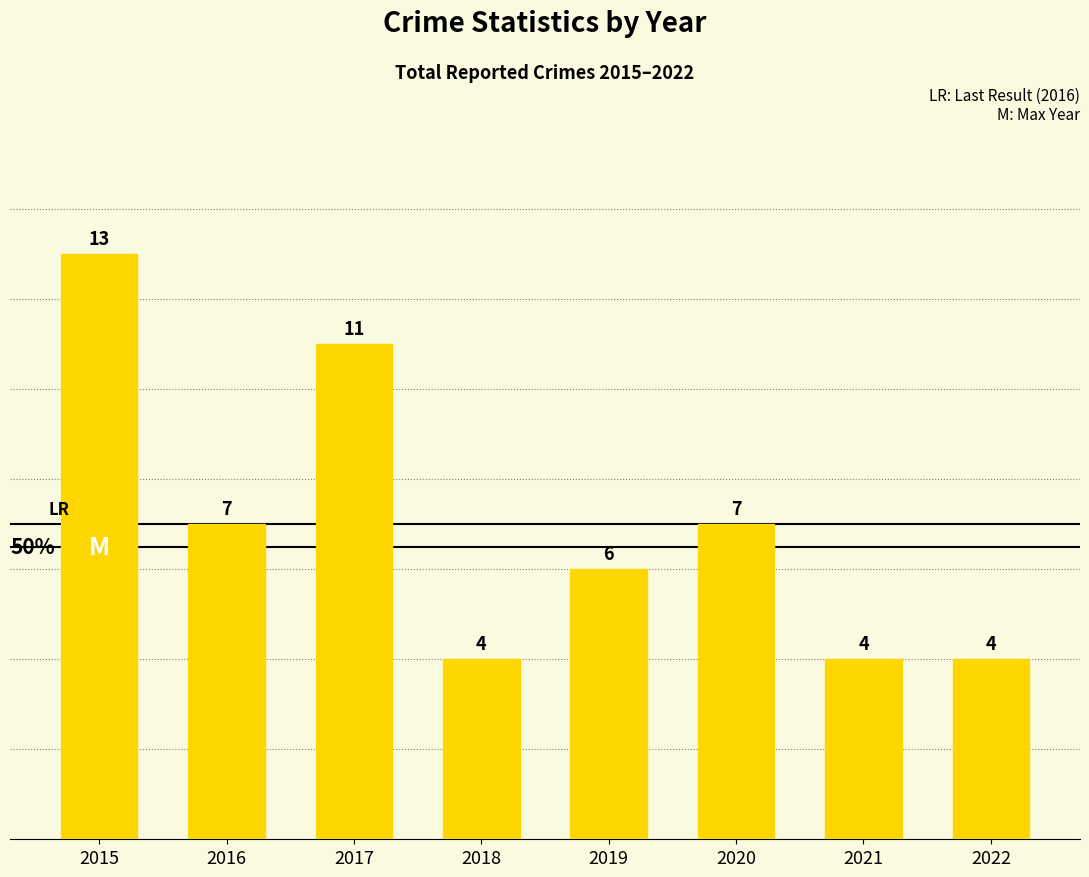

What is the maximum value shown in the chart?

13